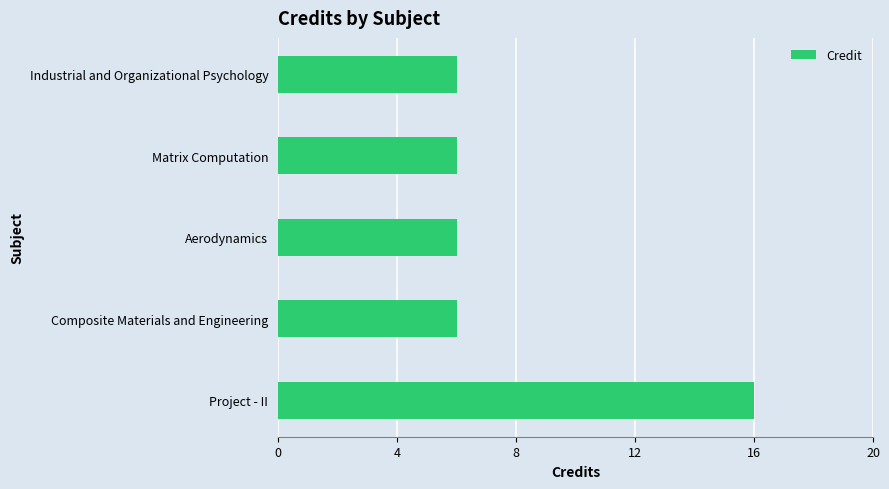

What is the sum of the values at Matrix Computation and Composite Materials and Engineering?

12